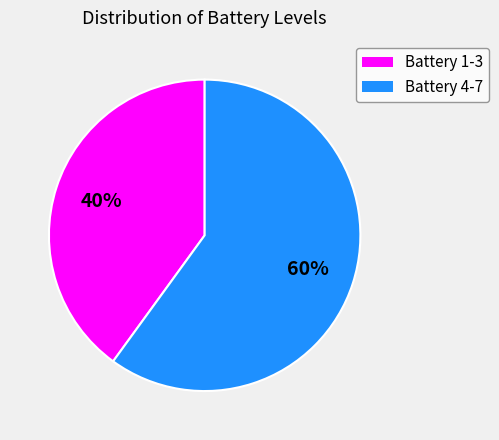

To the nearest percent, what is the difference between the largest and smallest slice percentages?

20%